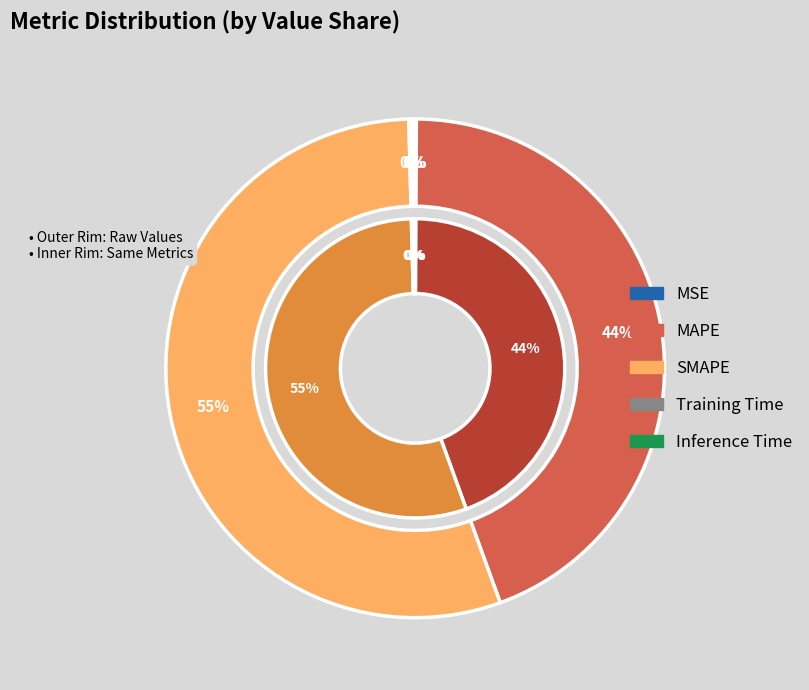

To the nearest percent, what is the difference between the Training Time and SMAPE slice percentages?

55%